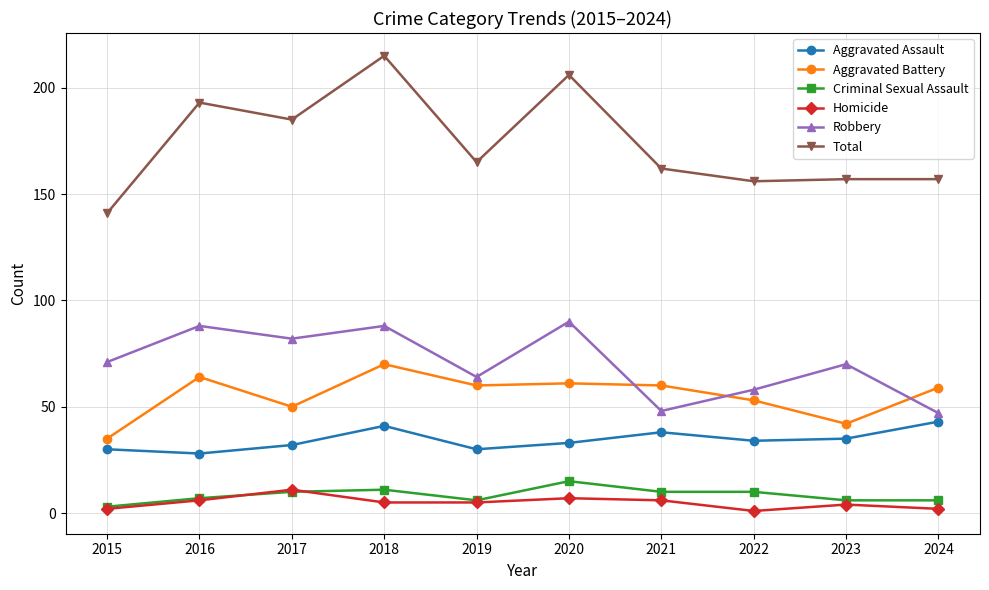

Where is the first local minimum for Criminal Sexual Assault?

2019